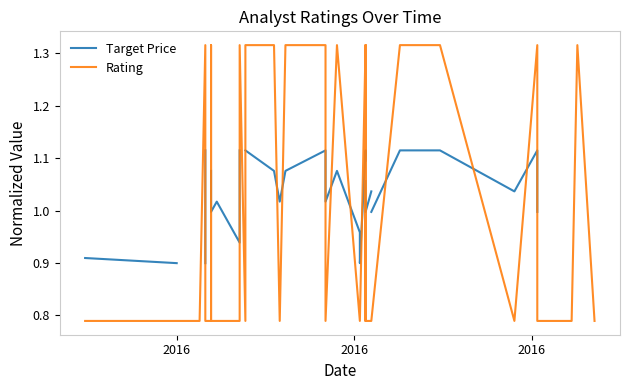

What are all the series names shown in the legend?

Target Price, Rating